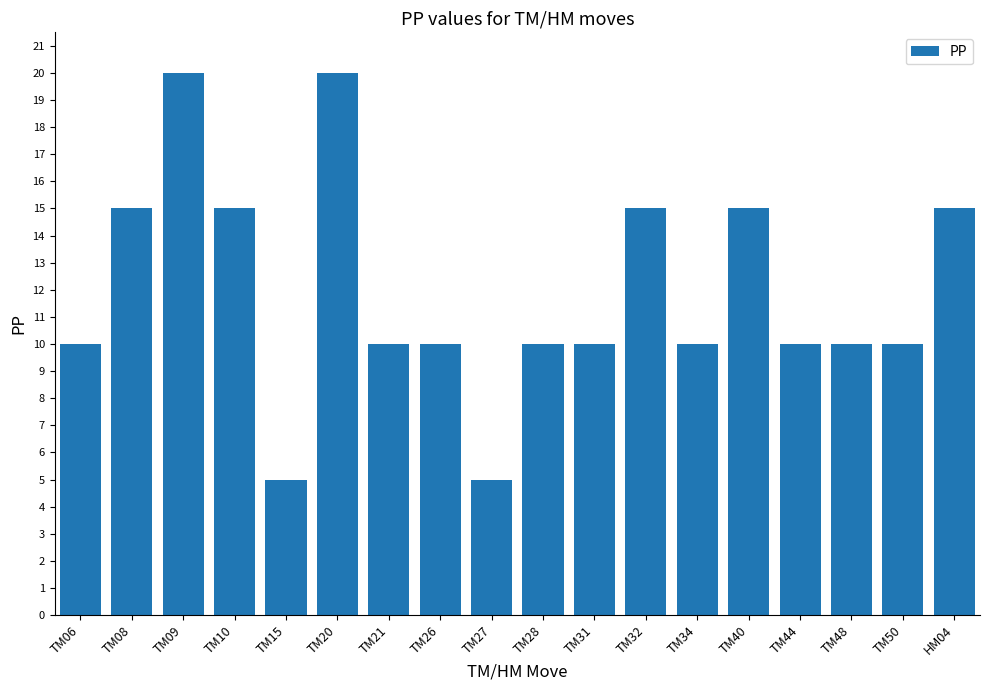

Approximately how many times larger is the value at TM06 compared to TM21?

1.0